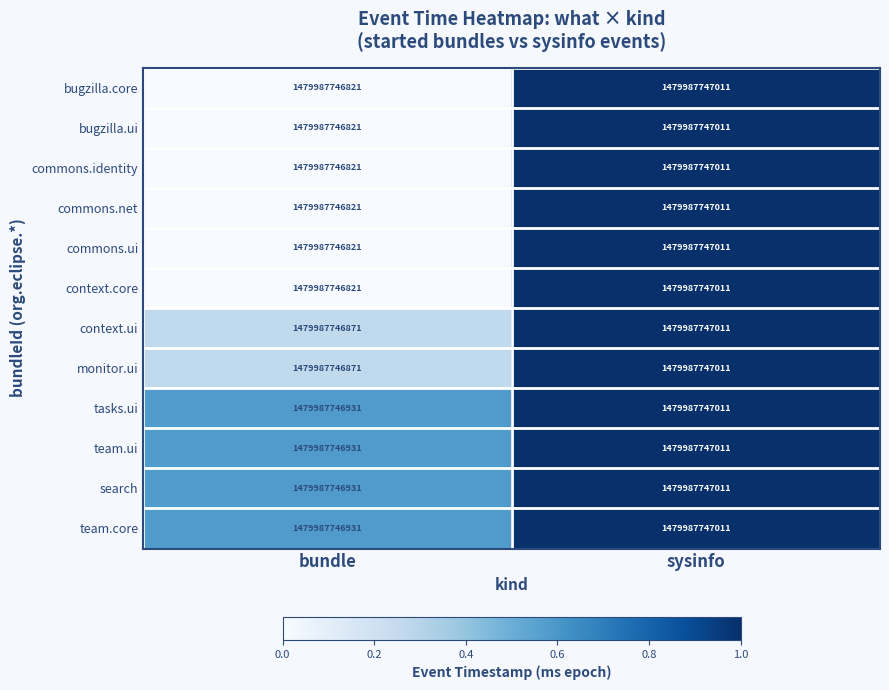

Reading left to right, what are all the values shown in this chart?

bugzilla.core: bundle=1479987746821.0	sysinfo=1479987747011.0
bugzilla.ui: bundle=1479987746821.0	sysinfo=1479987747011.0
commons.identity: bundle=1479987746821.0	sysinfo=1479987747011.0
commons.net: bundle=1479987746821.0	sysinfo=1479987747011.0
commons.ui: bundle=1479987746821.0	sysinfo=1479987747011.0
context.core: bundle=1479987746821.0	sysinfo=1479987747011.0
context.ui: bundle=1479987746871.0	sysinfo=1479987747011.0
monitor.ui: bundle=1479987746871.0	sysinfo=1479987747011.0
tasks.ui: bundle=1479987746931.0	sysinfo=1479987747011.0
team.ui: bundle=1479987746931.0	sysinfo=1479987747011.0
search: bundle=1479987746931.0	sysinfo=1479987747011.0
team.core: bundle=1479987746931.0	sysinfo=1479987747011.0